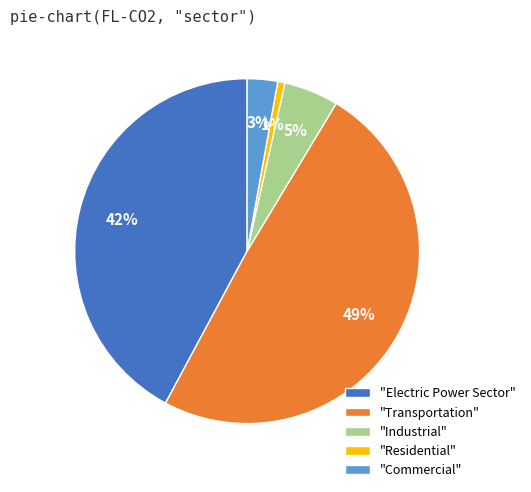

How many segments does this pie chart have?

5